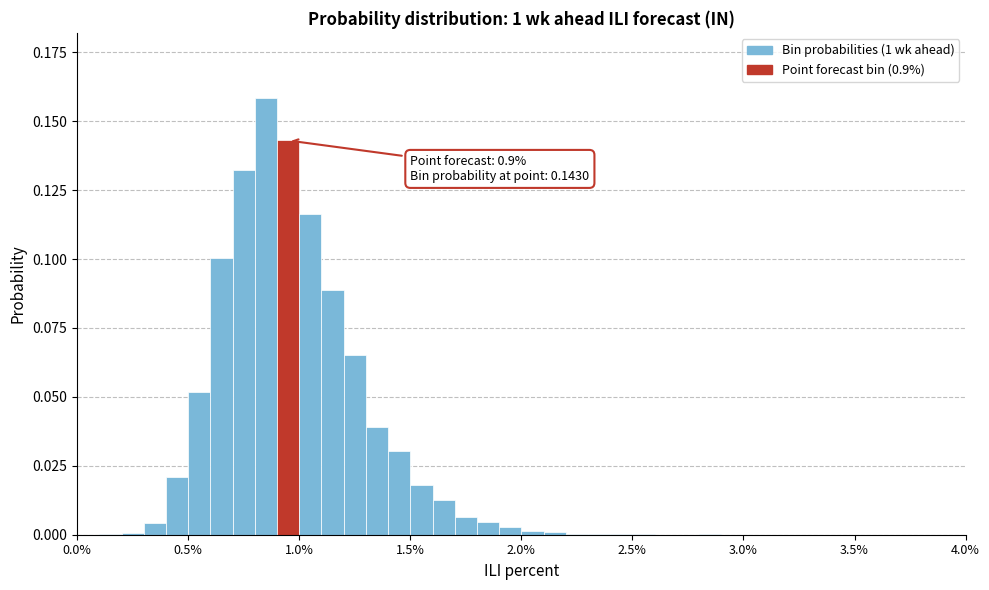

Read against the x-axis, roughly where is the centre of the tallest bar?

0.85